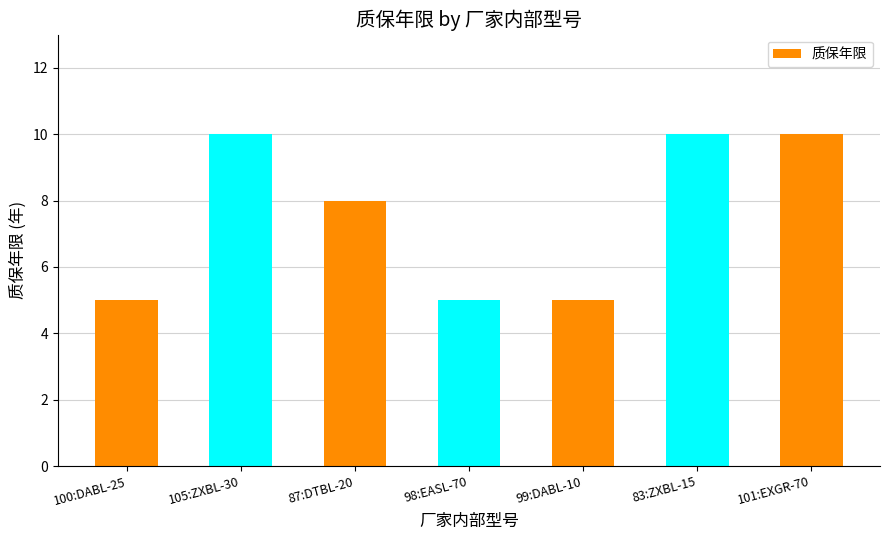

What position from the left is 101:EXGR-70?

7